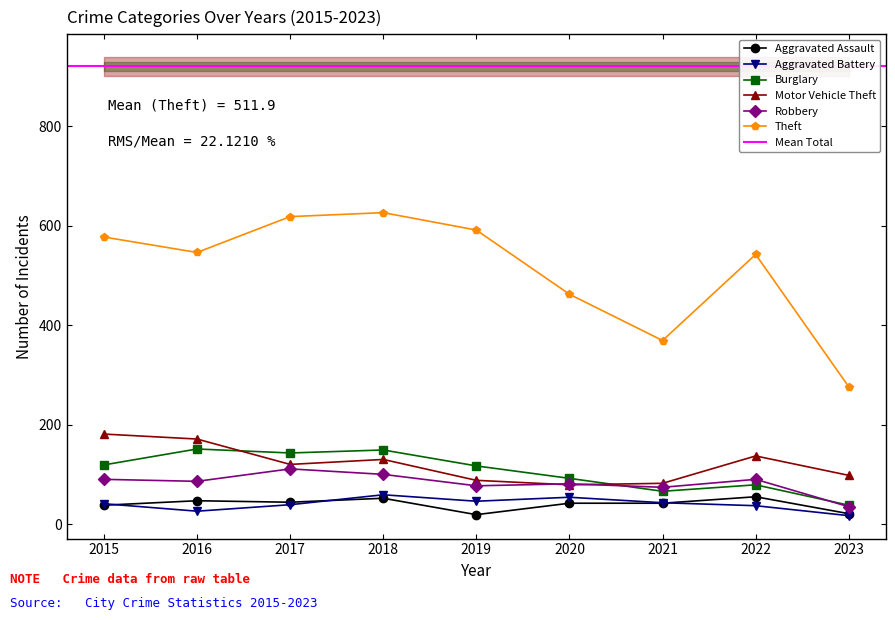

What are all the series names shown in the legend?

Aggravated Assault, Aggravated Battery, Burglary, Motor Vehicle Theft, Robbery, Theft